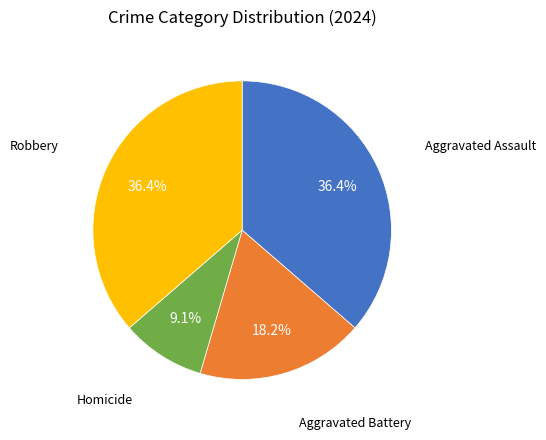

Is there any slice that represents more than half of the pie?

No